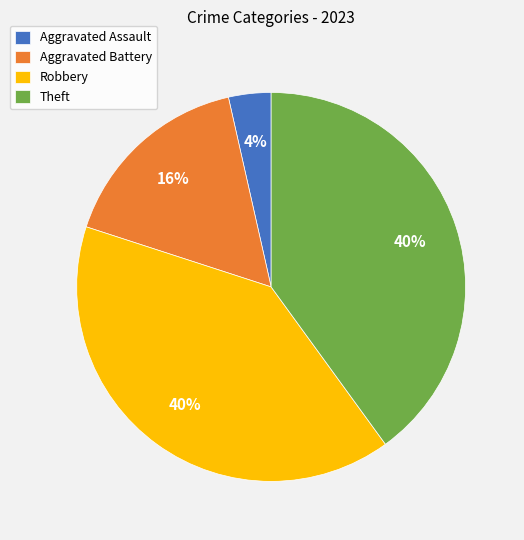

How many segments does this pie chart have?

4